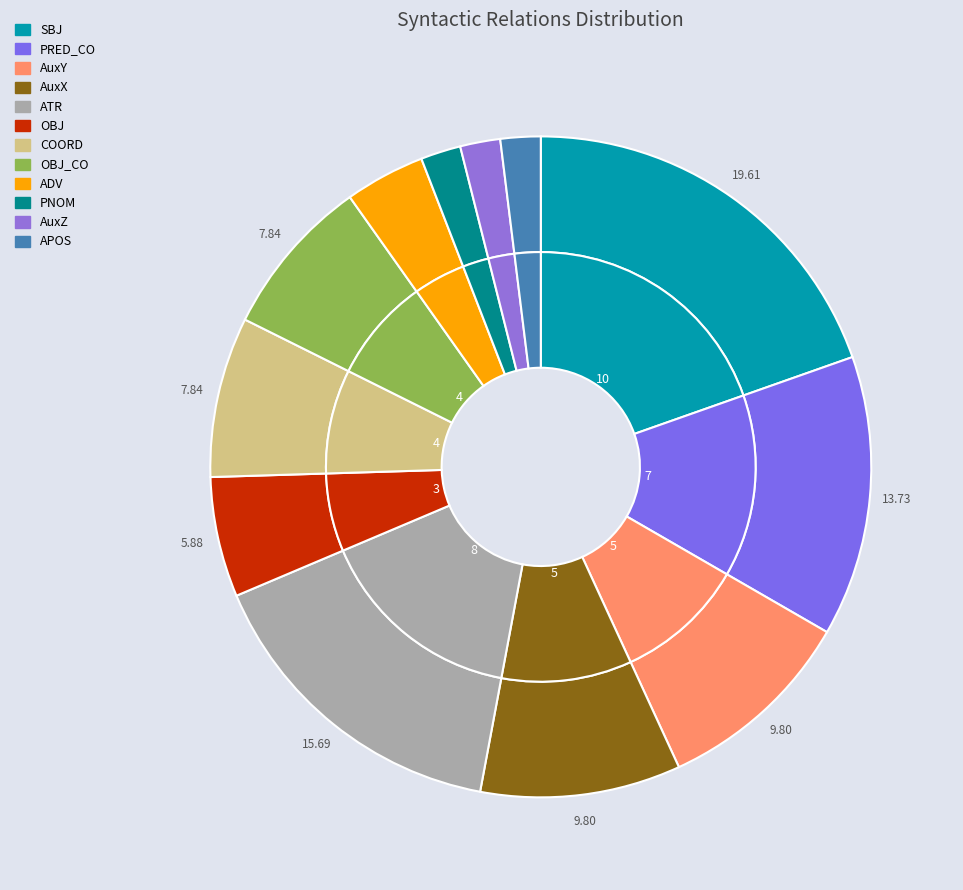

Combined, what portion of the pie is ADV and PNOM?

5.9%